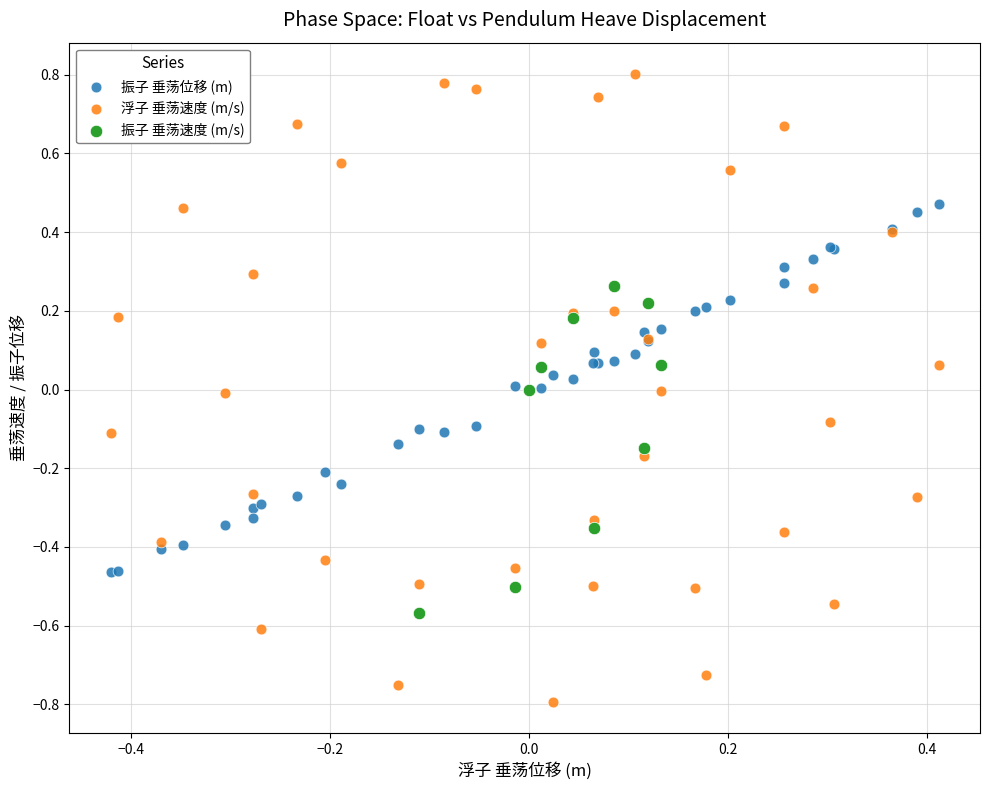

Which series has the largest Y range (max minus min)?

浮子 垂荡速度 (m/s)